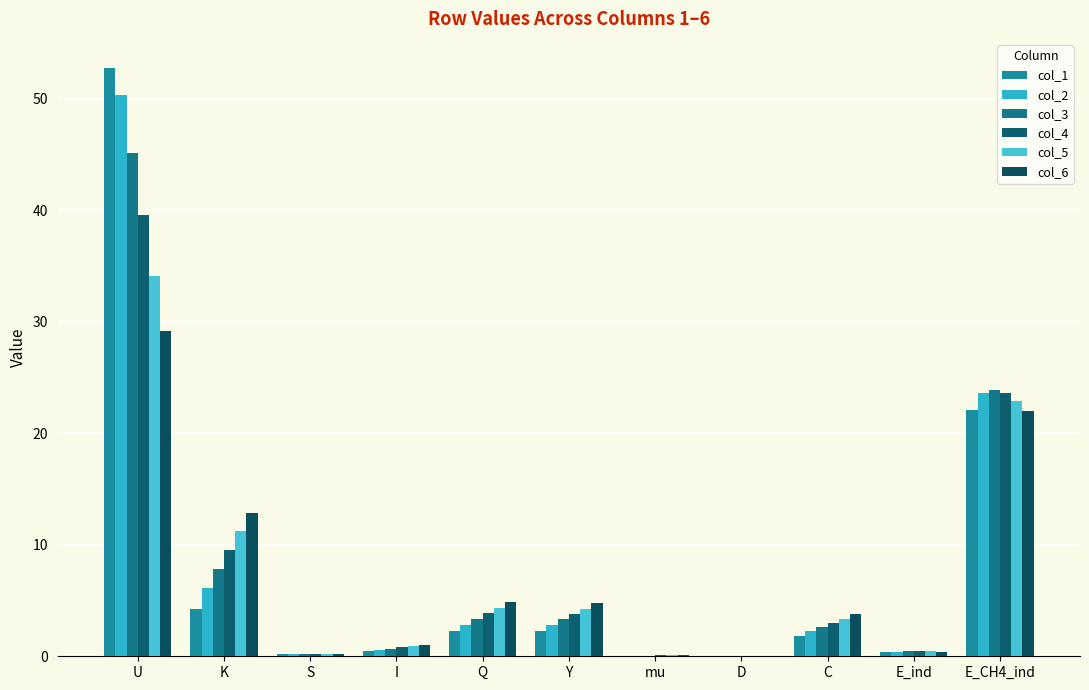

What is the spread (max minus min) of values at U?

23.5